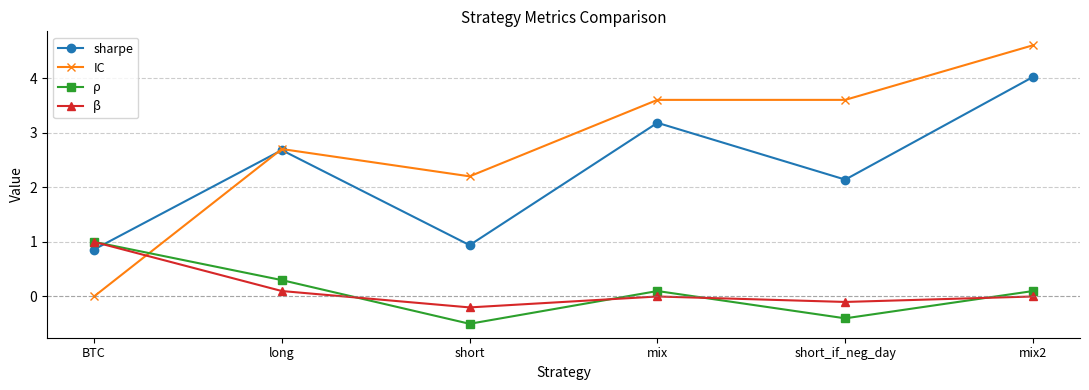

Reading left to right, transcribe all the data shown in this chart.

sharpe: BTC=0.9	long=2.7	short=0.9	mix=3.2	short_if_neg_day=2.1	mix2=4.0
IC: BTC=0.0	long=2.7	short=2.2	mix=3.6	short_if_neg_day=3.6	mix2=4.6
ρ: BTC=1.0	long=0.3	short=-0.5	mix=0.1	short_if_neg_day=-0.4	mix2=0.1
β: BTC=1.0	long=0.1	short=-0.2	mix=0.0	short_if_neg_day=-0.1	mix2=0.0